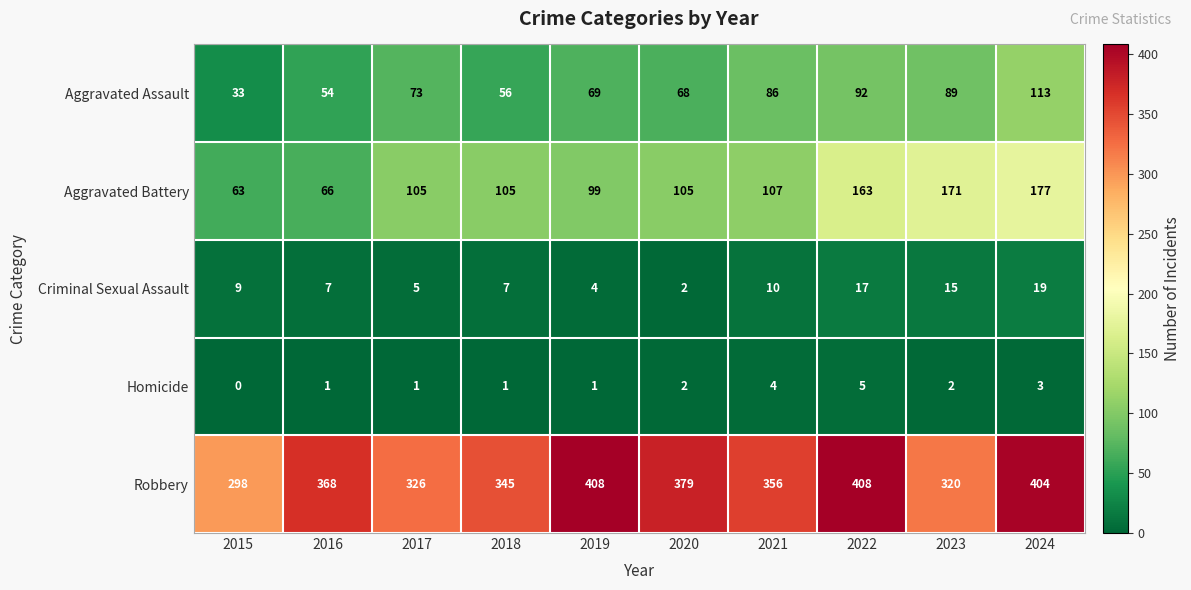

What is the difference between the maximum and minimum values in the Aggravated Assault series?

80